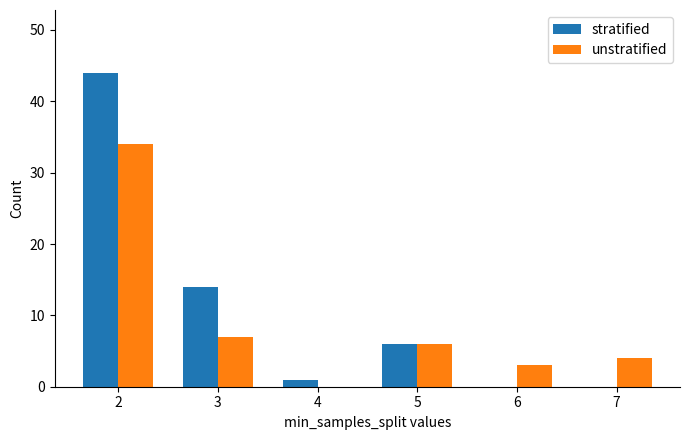

What is the total value across all series at 7?

4